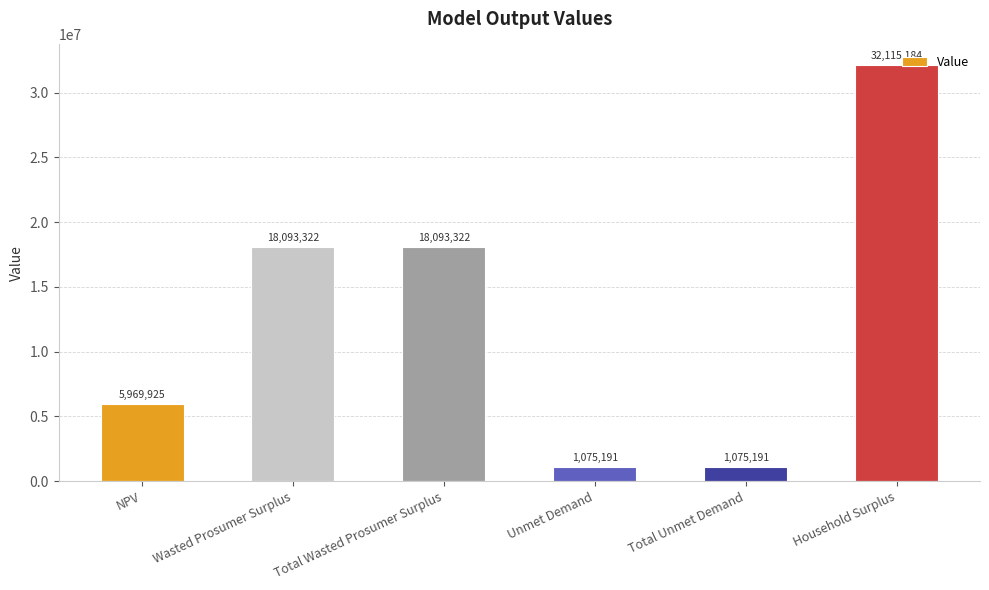

What is the sum of all values?

76422134.9